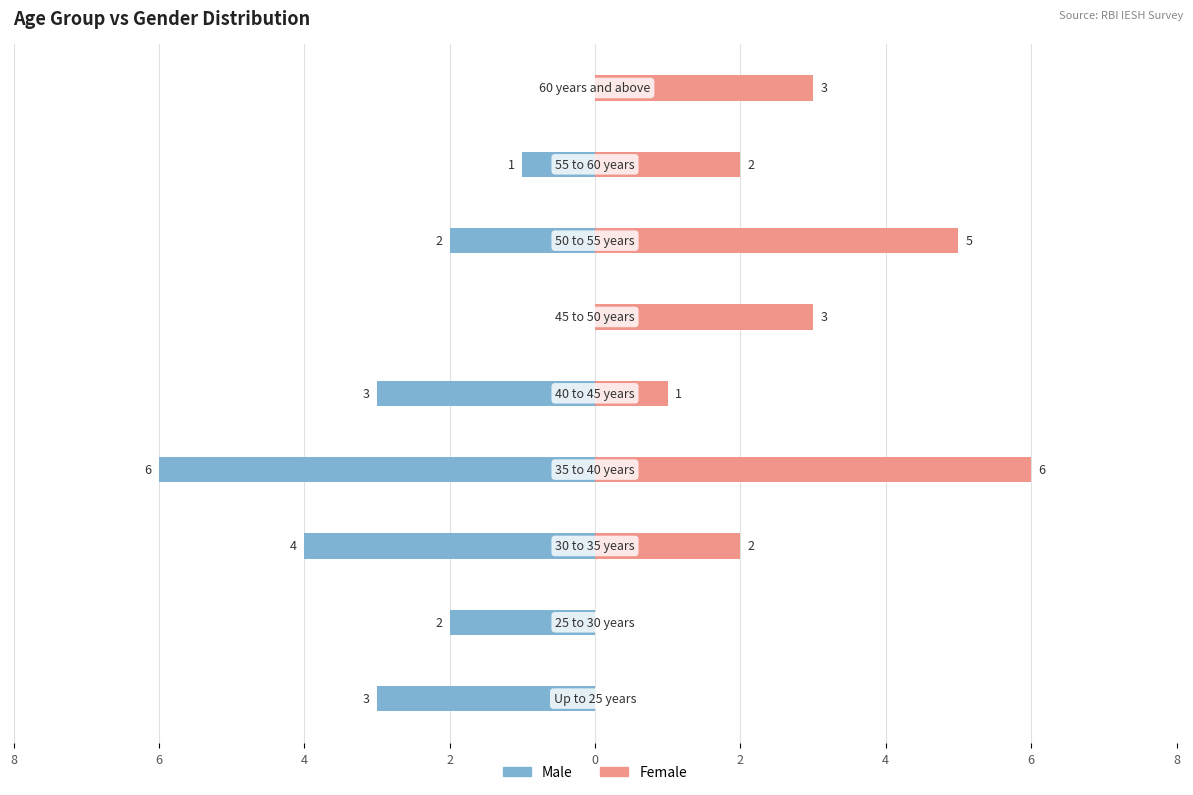

What are all the series names shown in the legend?

Male, Female